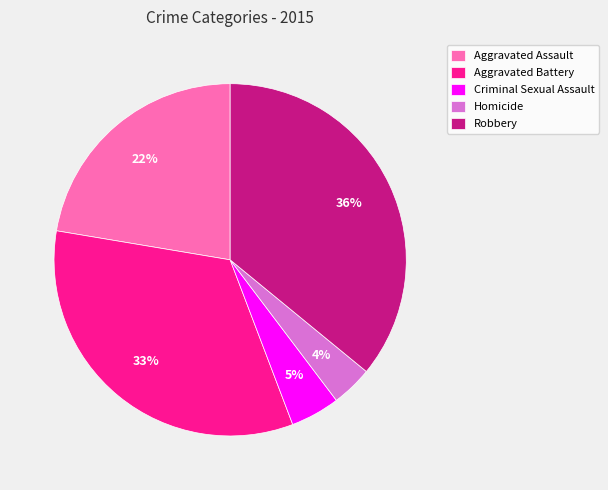

What is the smallest slice in the pie chart?

Homicide